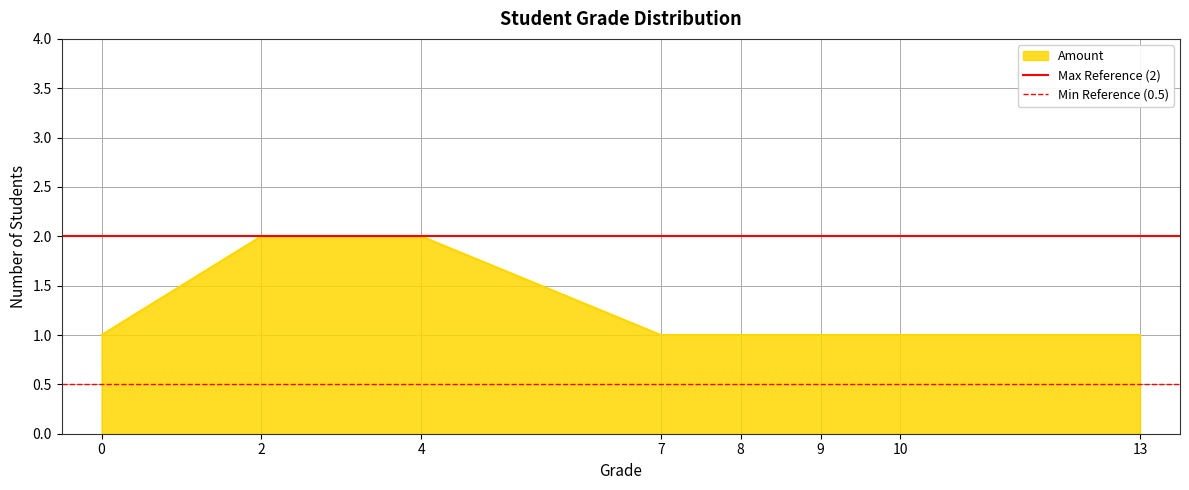

The Amount series shows 1 at 4. True or false?

False